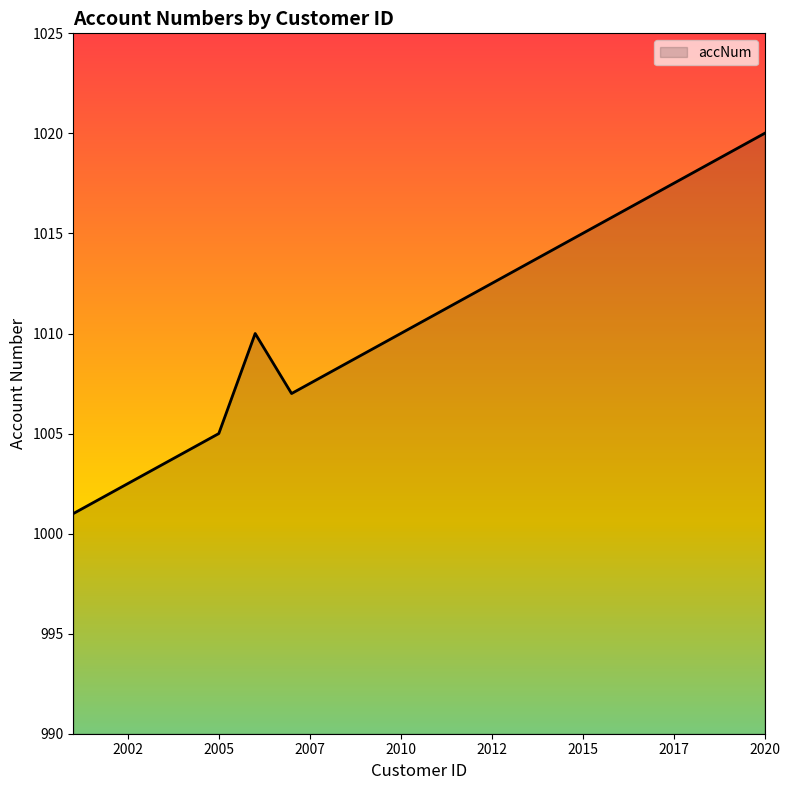

What is the greatest value displayed?

1020